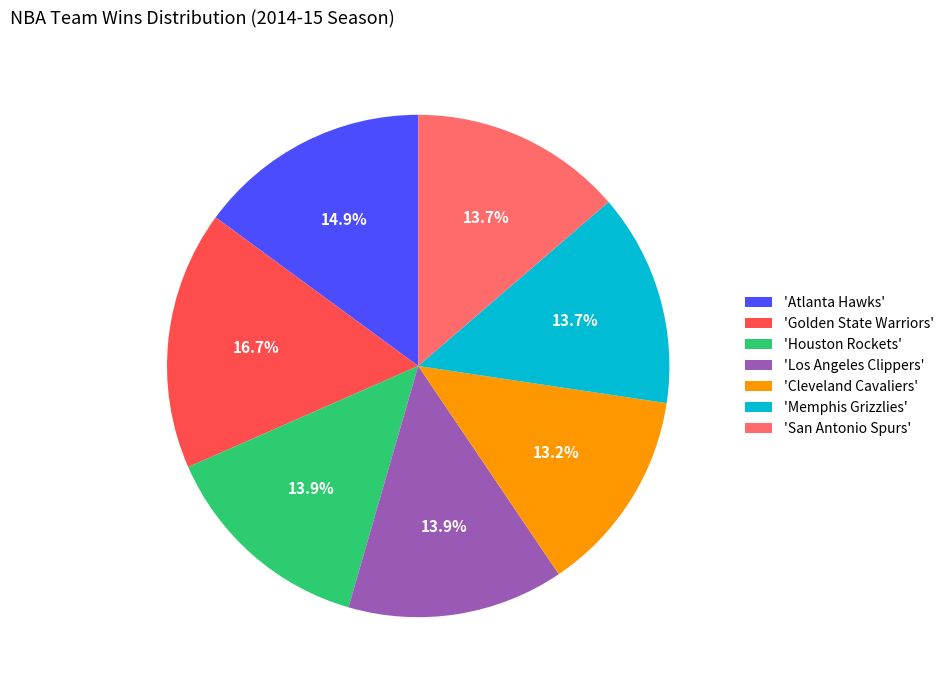

How many slices are in this pie chart?

7